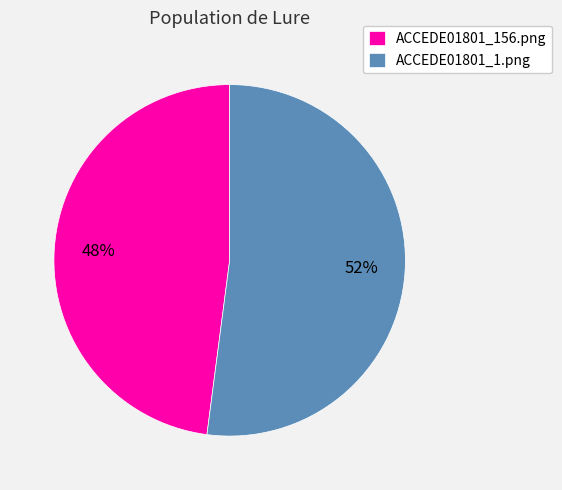

How many segments does this pie chart have?

2